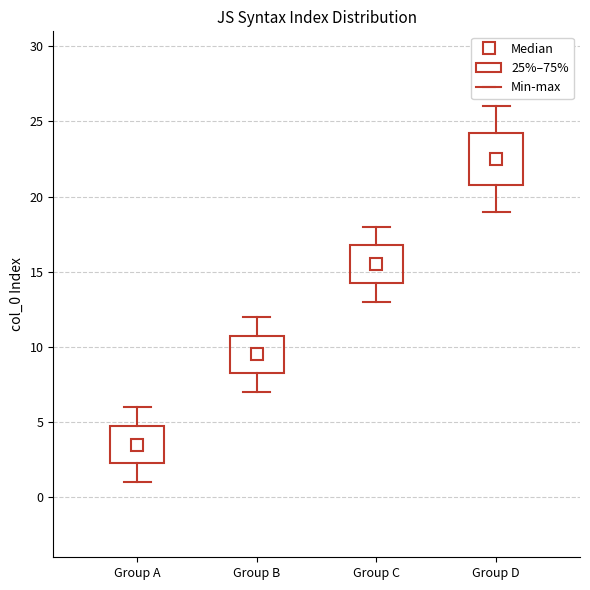

Reading left to right, transcribe this box plot: for each box, give where its median line is, the range the box spans, and where its two whiskers end, as read against the y-axis. The values are not printed on the chart, so give them approximately, as read against the axis.

Group A: median 3.5, box 2.5 to 5.0, whiskers 1.0 to 6.0
Group B: median 9.5, box 8.5 to 11.0, whiskers 7.0 to 12.0
Group C: median 15.5, box 14.5 to 17.0, whiskers 13.0 to 18.0
Group D: median 22.5, box 21.0 to 24.5, whiskers 19.0 to 26.0